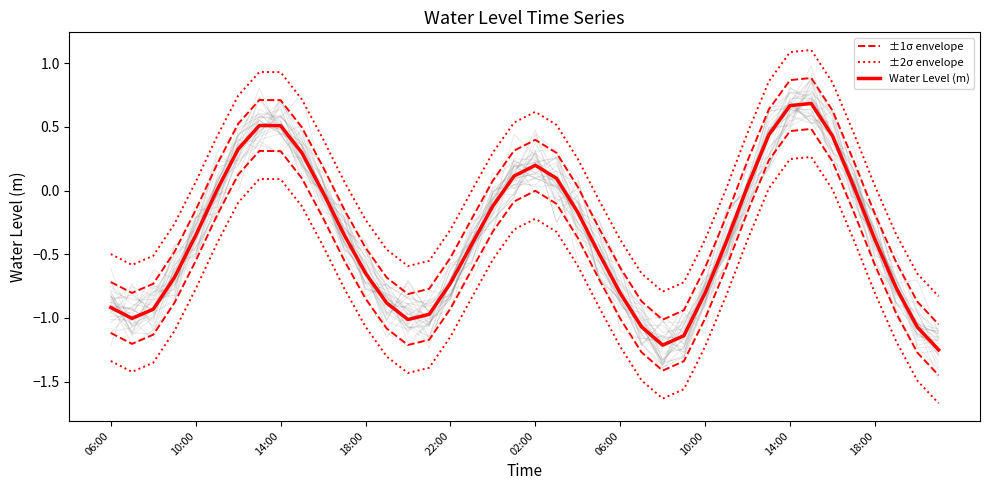

Read the ±2σ envelope value at 37.

-0.3